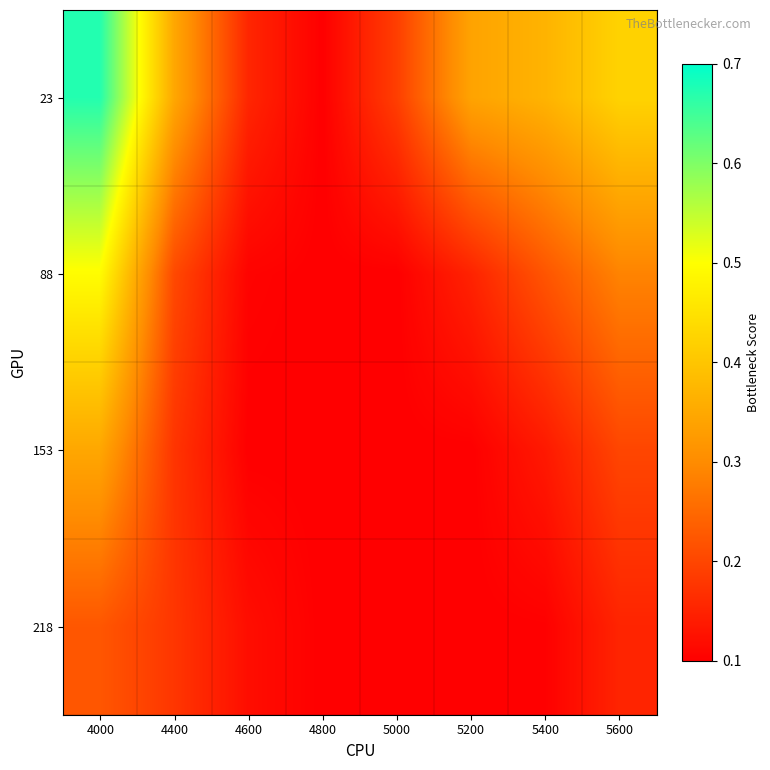

How many distinct data groups are displayed?

4